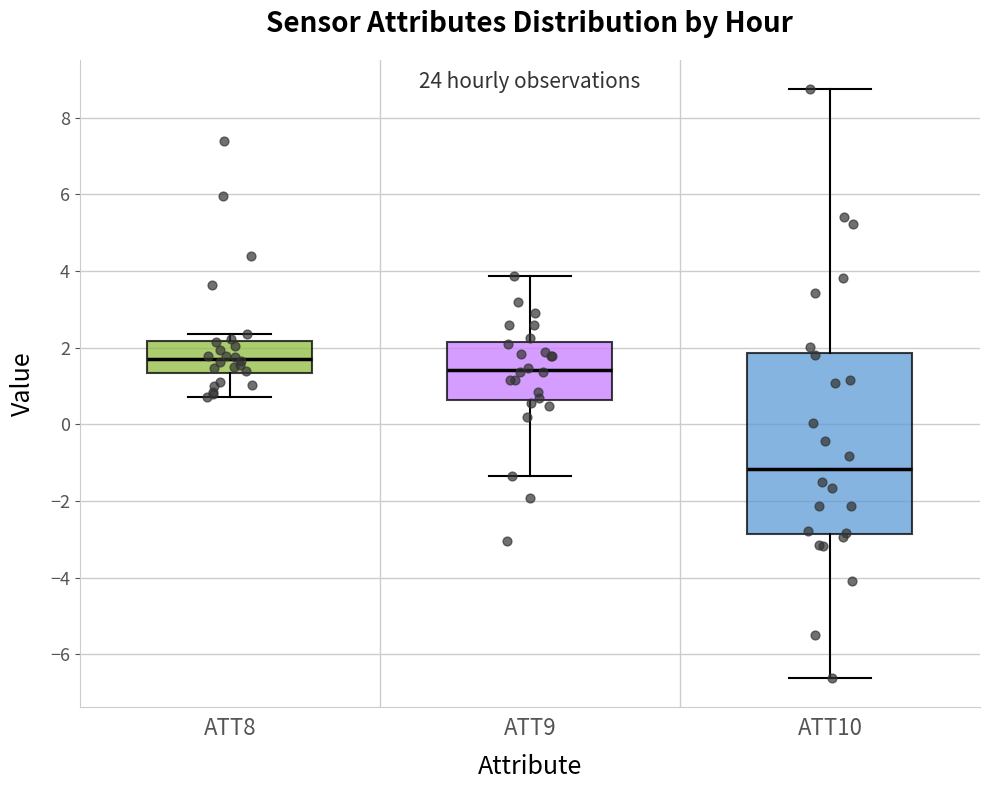

Which box is the tallest, from its lower edge to its upper edge?

ATT10